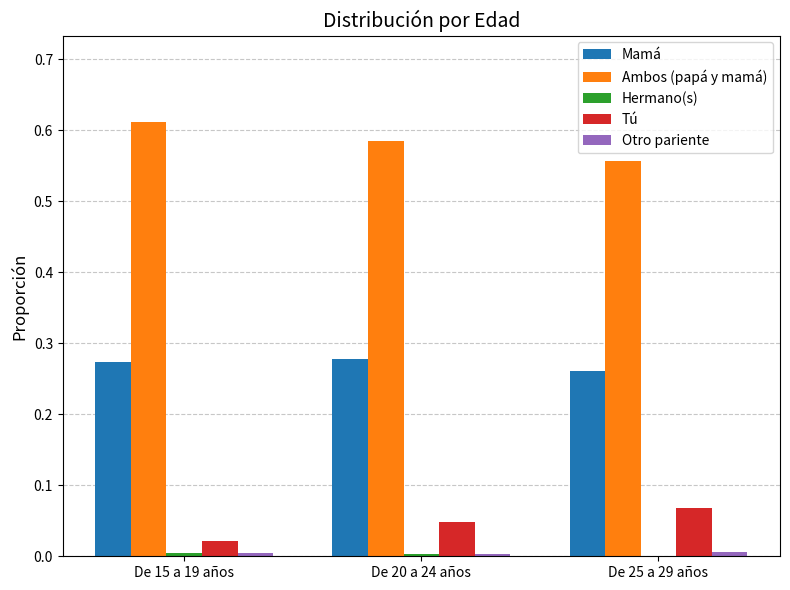

Are the bars horizontal?

No